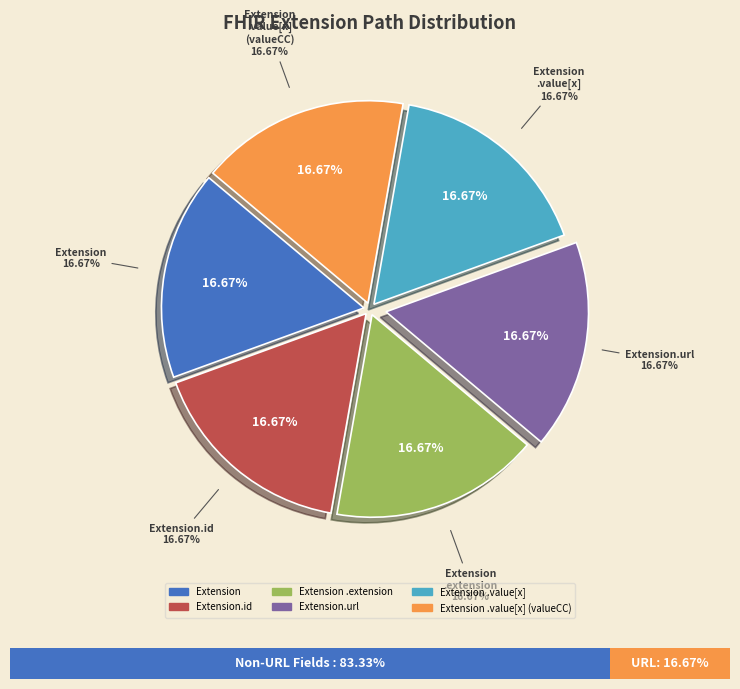

Does Extension.url account for over 50% of the chart?

Yes